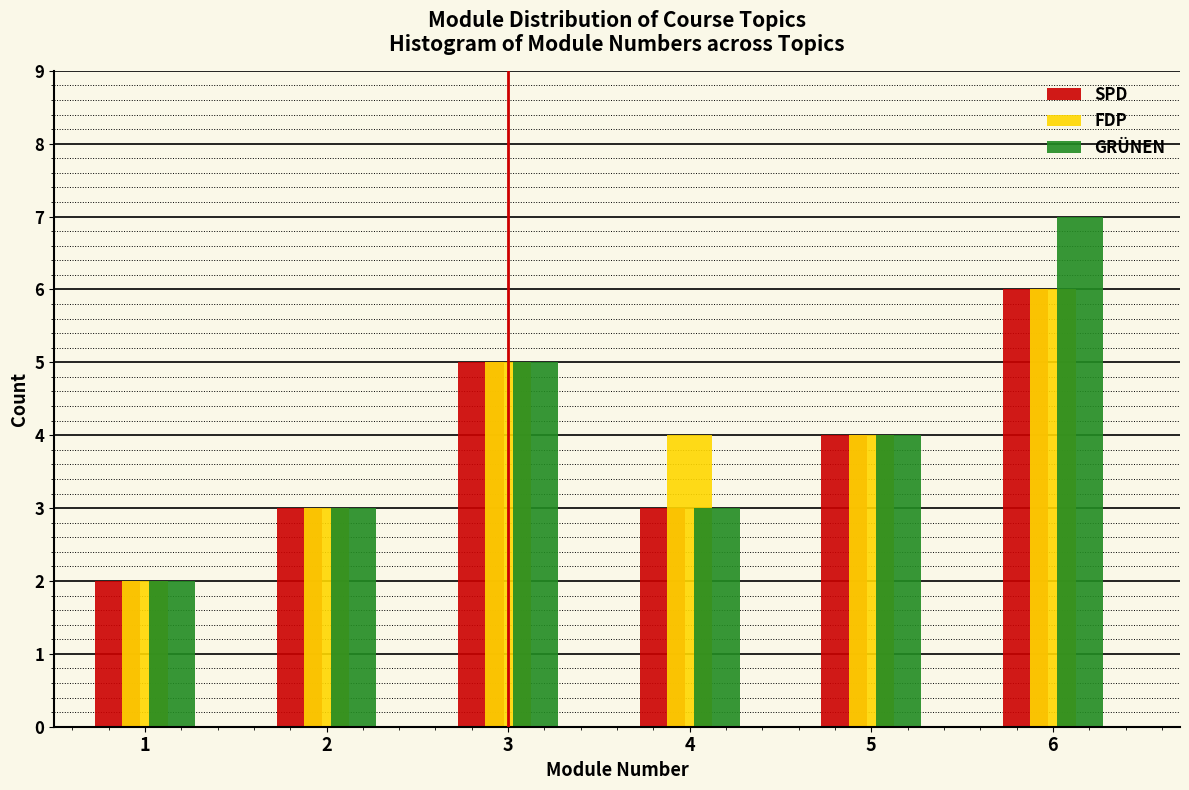

Reading left to right, list all the values displayed in this chart.

SPD: 1=2	2=3	3=5	4=3	5=4	6=6
FDP: 1=2	2=3	3=5	4=4	5=4	6=6
GRÜNEN: 1=2	2=3	3=5	4=3	5=4	6=7